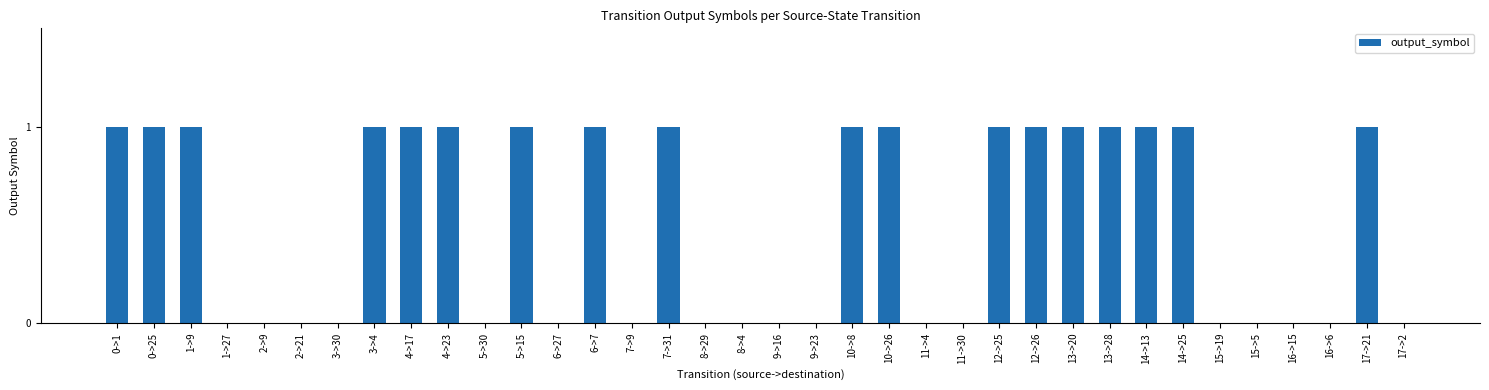

True or false: the data shows -1 at 8->29.

False